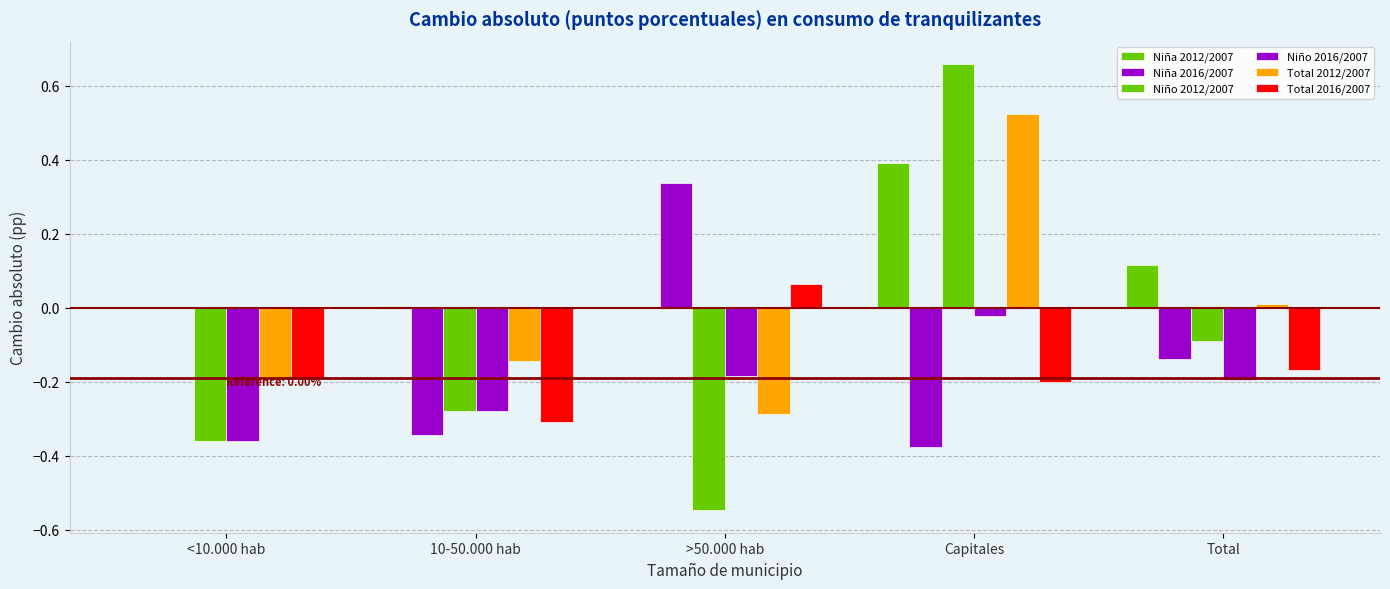

How many values in Total 2012/2007 are above zero?

2